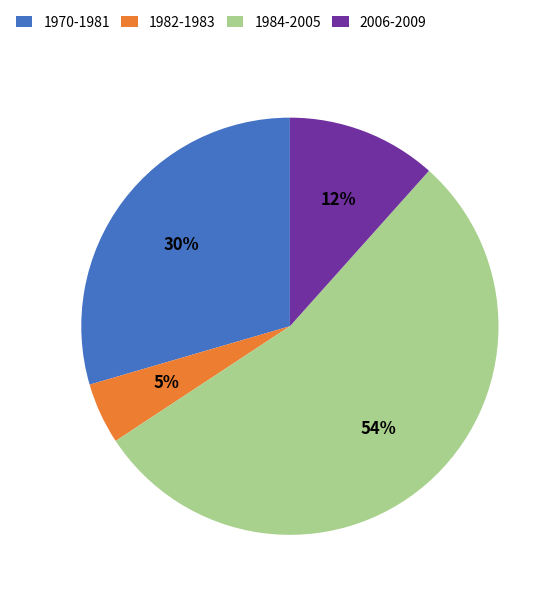

How many slices are in this pie chart?

4